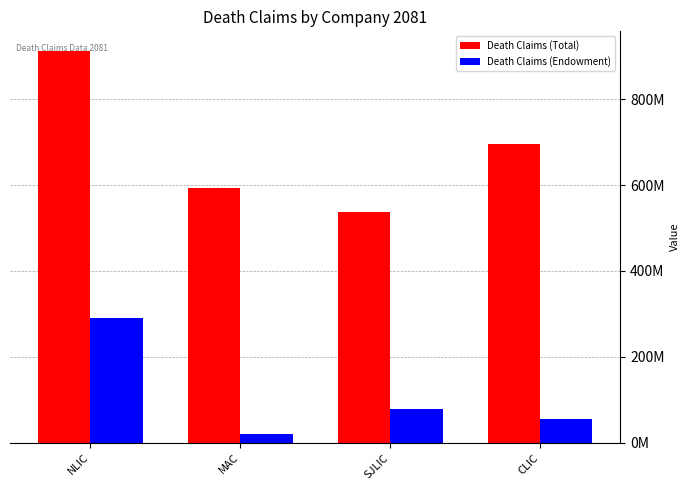

What are all the series names shown in the legend?

Death Claims (Total), Death Claims (Endowment)